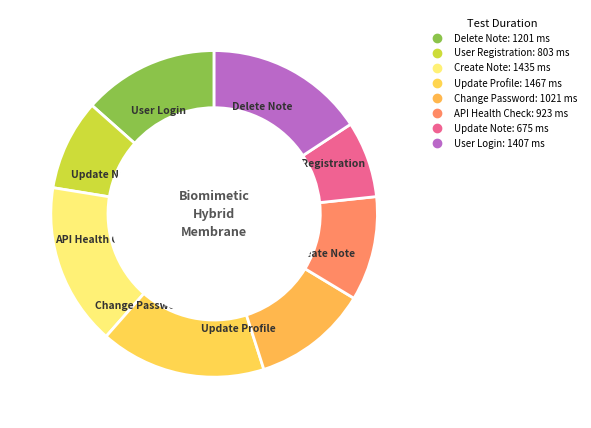

Rank the categories by value from highest to lowest.

Update Profile, Create Note, User Login, Delete Note, Change Password, API Health Check, User Registration, Update Note